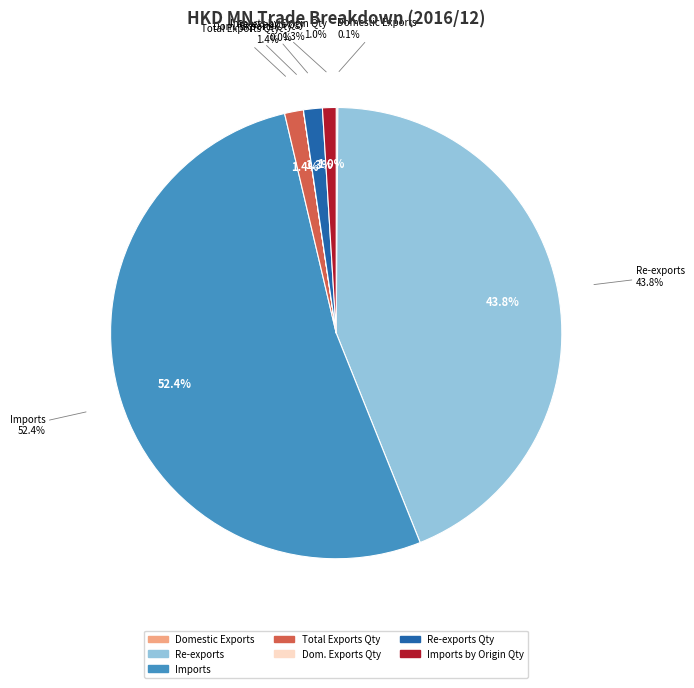

What is the majority slice?

Imports